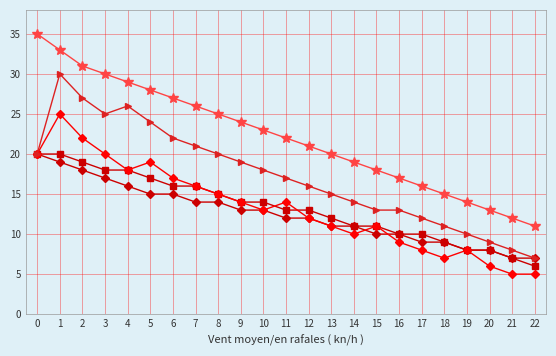

What is the maximum value shown in the chart?

35